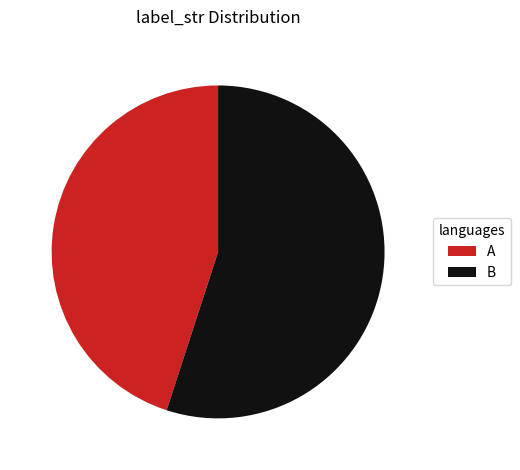

Which category has the smallest portion of the pie?

A